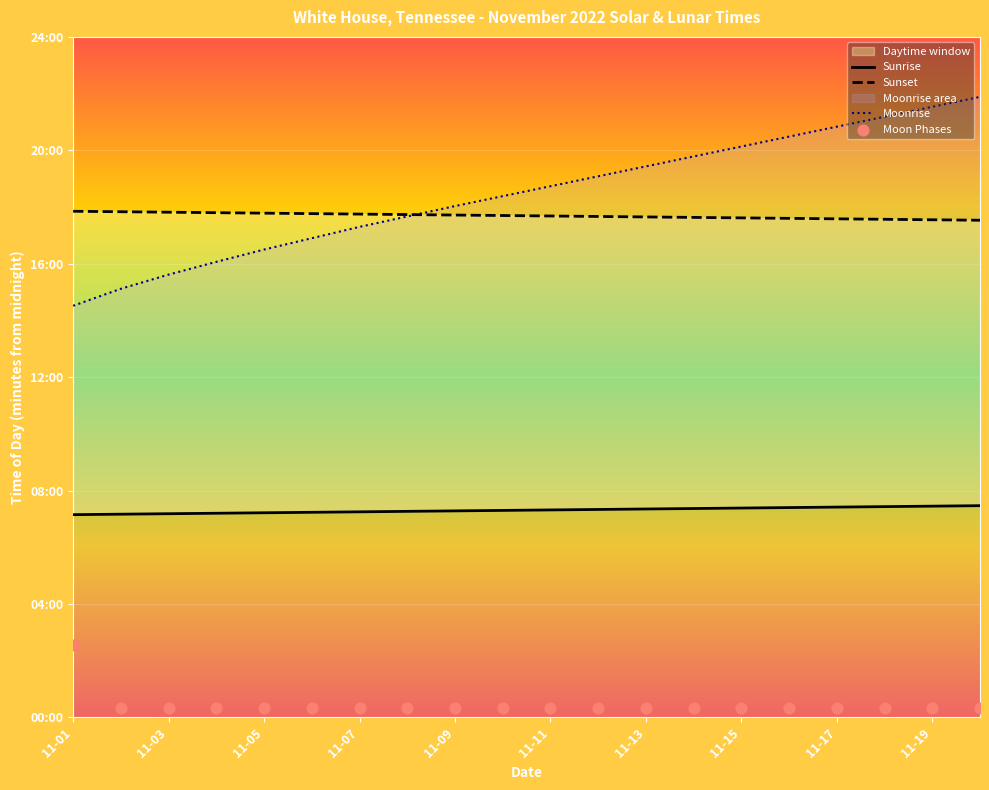

Is the value of Sunset at 11-01 greater than the value of Sunrise at 11-17?

Yes